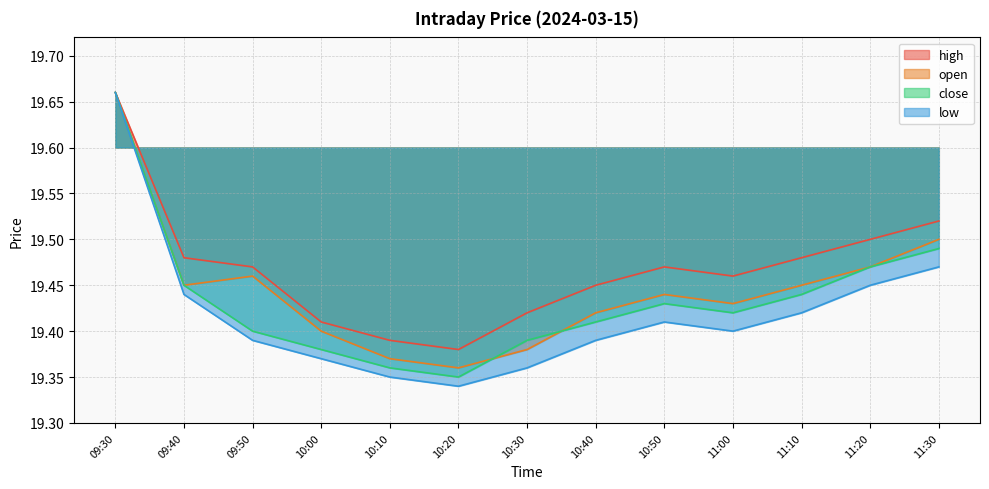

Which has a higher value, 10:40 or 10:30?

10:40